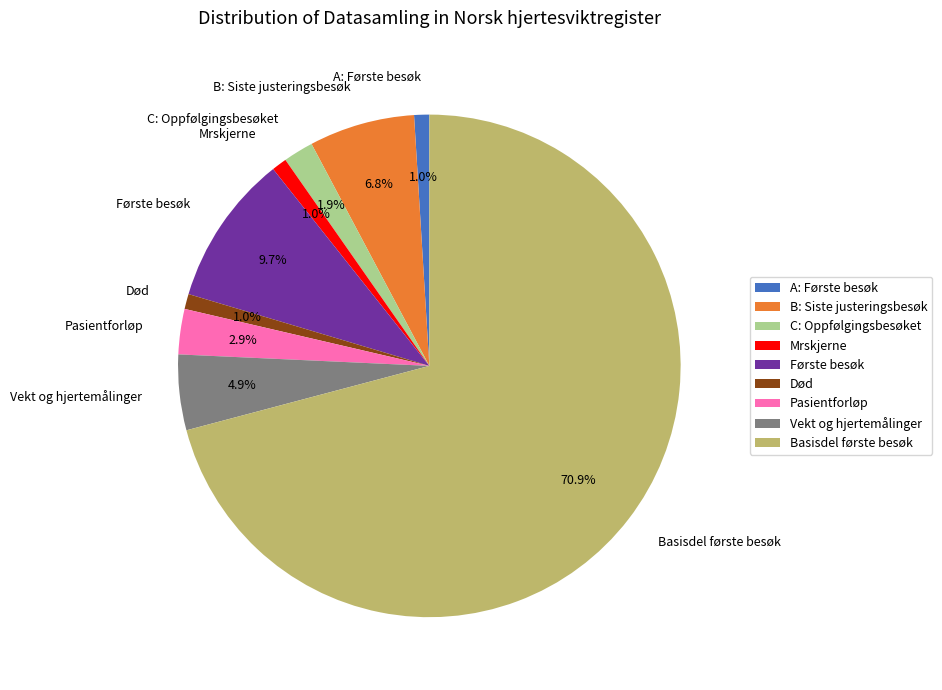

Is the sum of Mrskjerne and Første besøk greater than half?

No